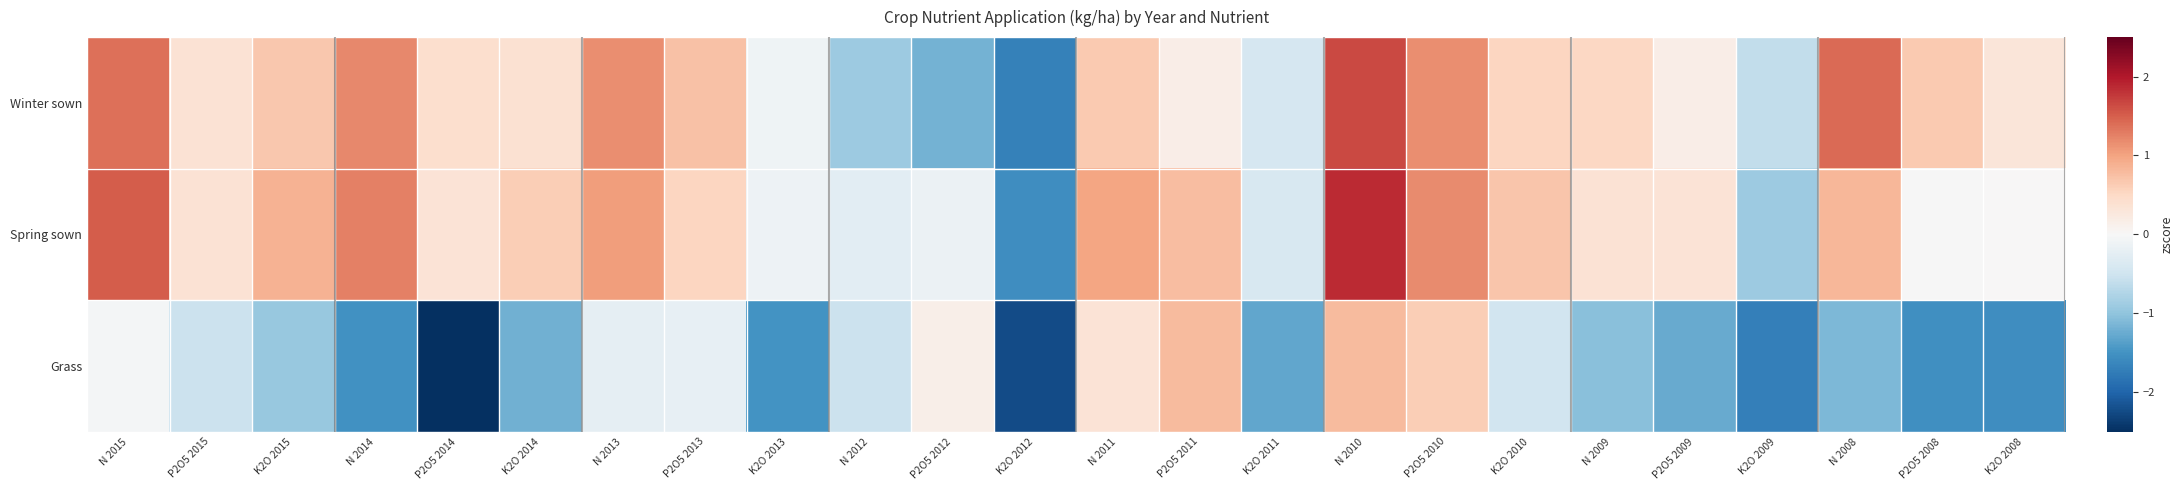

Between P2O5 2009 and K2O 2014, which is larger?

K2O 2014